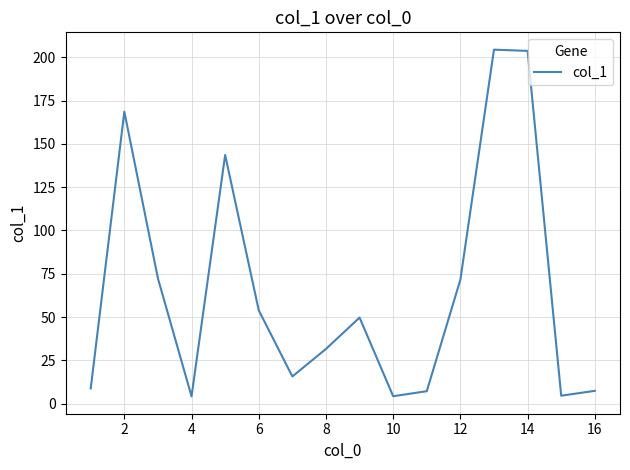

What is the greatest value displayed?

204.4